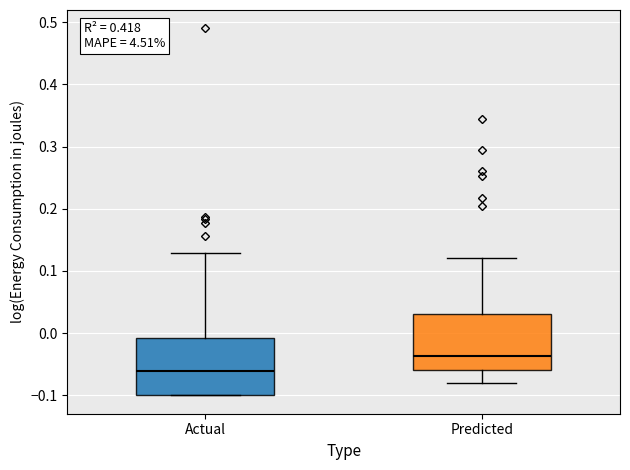

Where is the upper edge of the box for Predicted on the y-axis? The values are not printed on the chart, so give them approximately, as read against the axis.

0.03